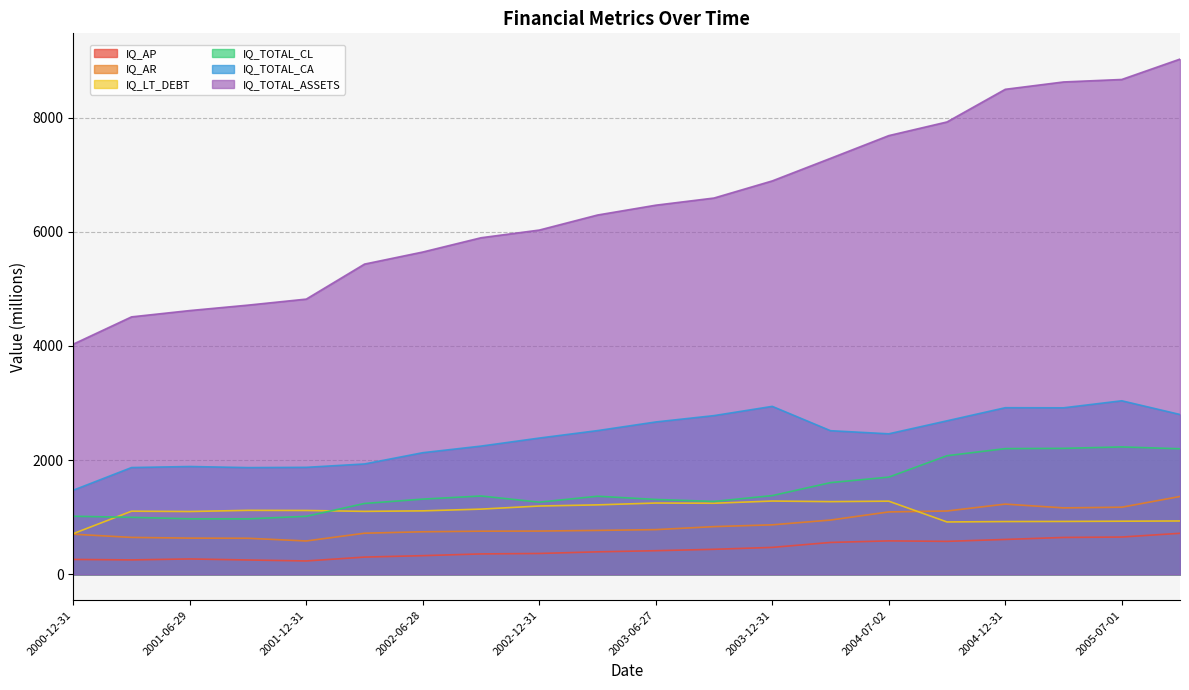

What is the label of the 15th point from the right?

2002-03-29